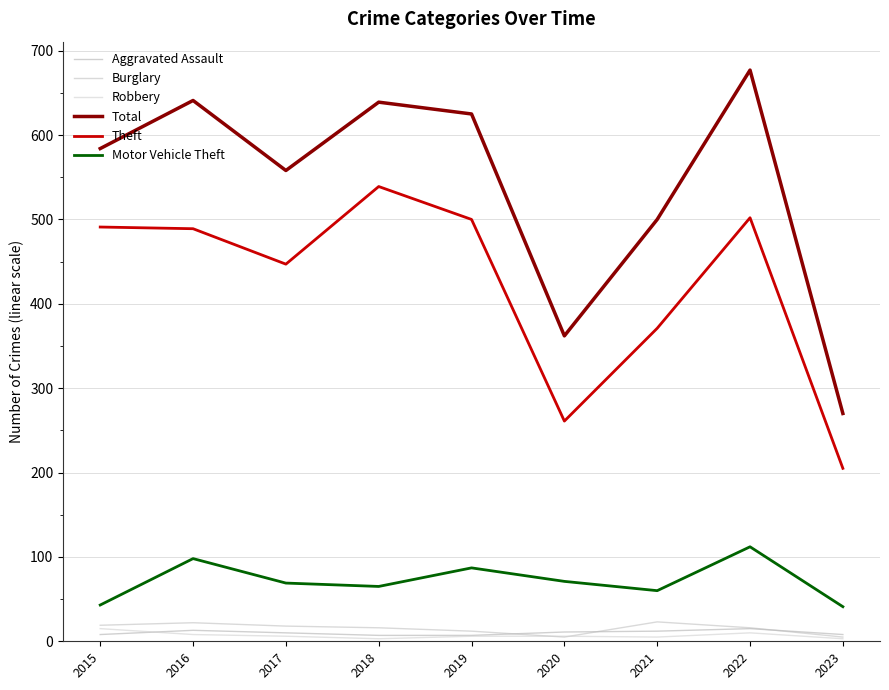

What is the difference between the maximum and minimum values in the Motor Vehicle Theft series?

71